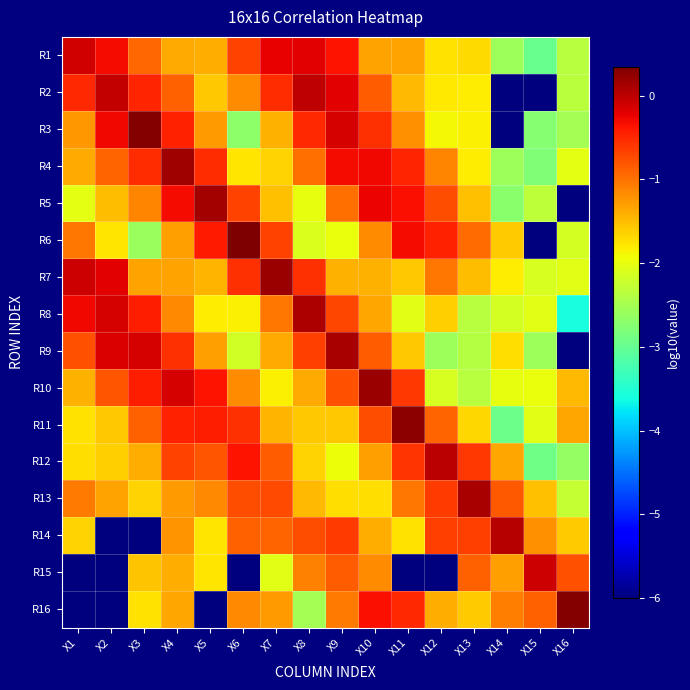

Reading right to left, transcribe all the data shown in this chart.

R1: X16=-2.4	X15=-3.0	X14=-2.6	X13=-1.7	X12=-1.8	X11=-1.3	X10=-1.3	X9=-0.4	X8=-0.2	X7=-0.2	X6=-0.7	X5=-1.4	X4=-1.4	X3=-0.9	X2=-0.3	X1=-0.1
R2: X16=-2.3	X15=-6.0	X14=-6.0	X13=-1.8	X12=-1.8	X11=-1.5	X10=-0.8	X9=-0.2	X8=-0.0	X7=-0.5	X6=-1.2	X5=-1.6	X4=-0.9	X3=-0.5	X2=-0.0	X1=-0.5
R3: X16=-2.5	X15=-2.7	X14=-6.0	X13=-1.8	X12=-1.9	X11=-1.2	X10=-0.6	X9=-0.1	X8=-0.5	X7=-1.4	X6=-2.7	X5=-1.3	X4=-0.5	X3=0.3	X2=-0.3	X1=-1.3
R4: X16=-2.0	X15=-2.8	X14=-2.6	X13=-1.8	X12=-1.1	X11=-0.5	X10=-0.3	X9=-0.3	X8=-1.0	X7=-1.6	X6=-1.8	X5=-0.5	X4=0.2	X3=-0.5	X2=-0.9	X1=-1.4
R5: X16=-6.0	X15=-2.3	X14=-2.7	X13=-1.5	X12=-0.8	X11=-0.3	X10=-0.3	X9=-1.0	X8=-2.0	X7=-1.5	X6=-0.7	X5=0.1	X4=-0.3	X3=-1.1	X2=-1.5	X1=-2.0
R6: X16=-2.2	X15=-6.0	X14=-1.6	X13=-0.9	X12=-0.5	X11=-0.3	X10=-1.2	X9=-2.0	X8=-2.1	X7=-0.7	X6=0.3	X5=-0.4	X4=-1.3	X3=-2.6	X2=-1.8	X1=-1.0
R7: X16=-2.0	X15=-2.1	X14=-1.8	X13=-1.5	X12=-1.0	X11=-1.6	X10=-1.4	X9=-1.4	X8=-0.6	X7=0.2	X6=-0.5	X5=-1.5	X4=-1.3	X3=-1.3	X2=-0.2	X1=-0.1
R8: X16=-3.6	X15=-2.0	X14=-2.1	X13=-2.4	X12=-1.6	X11=-2.0	X10=-1.3	X9=-0.7	X8=0.1	X7=-1.0	X6=-1.8	X5=-1.8	X4=-1.1	X3=-0.4	X2=-0.1	X1=-0.3
R9: X16=-6.0	X15=-2.6	X14=-1.7	X13=-2.4	X12=-2.6	X11=-1.6	X10=-0.8	X9=0.1	X8=-0.7	X7=-1.4	X6=-2.2	X5=-1.3	X4=-0.6	X3=-0.1	X2=-0.2	X1=-0.8
R10: X16=-1.5	X15=-2.0	X14=-2.0	X13=-2.4	X12=-2.1	X11=-0.6	X10=0.2	X9=-0.8	X8=-1.4	X7=-1.8	X6=-1.2	X5=-0.4	X4=-0.1	X3=-0.4	X2=-0.8	X1=-1.4
R11: X16=-1.4	X15=-2.0	X14=-2.9	X13=-1.7	X12=-0.9	X11=0.3	X10=-0.8	X9=-1.6	X8=-1.6	X7=-1.5	X6=-0.6	X5=-0.4	X4=-0.5	X3=-0.9	X2=-1.6	X1=-1.7
R12: X16=-2.6	X15=-2.9	X14=-1.3	X13=-0.6	X12=0.0	X11=-0.6	X10=-1.3	X9=-1.9	X8=-1.6	X7=-0.9	X6=-0.4	X5=-0.8	X4=-0.7	X3=-1.4	X2=-1.6	X1=-1.7
R13: X16=-2.3	X15=-1.5	X14=-0.8	X13=0.1	X12=-0.6	X11=-1.0	X10=-1.7	X9=-1.7	X8=-1.5	X7=-0.7	X6=-0.8	X5=-1.2	X4=-1.3	X3=-1.7	X2=-1.3	X1=-1.1
R14: X16=-1.6	X15=-1.2	X14=0.0	X13=-0.7	X12=-0.7	X11=-1.7	X10=-1.4	X9=-0.6	X8=-0.8	X7=-0.9	X6=-0.9	X5=-1.8	X4=-1.2	X3=-6.0	X2=-6.0	X1=-1.6
R15: X16=-0.8	X15=-0.1	X14=-1.3	X13=-0.9	X12=-6.0	X11=-6.0	X10=-1.2	X9=-0.8	X8=-1.1	X7=-2.0	X6=-6.0	X5=-1.8	X4=-1.4	X3=-1.6	X2=-6.0	X1=-6.0
R16: X16=0.3	X15=-0.9	X14=-1.1	X13=-1.6	X12=-1.4	X11=-0.5	X10=-0.3	X9=-1.1	X8=-2.5	X7=-1.3	X6=-1.2	X5=-6.0	X4=-1.3	X3=-1.7	X2=-6.0	X1=-6.0